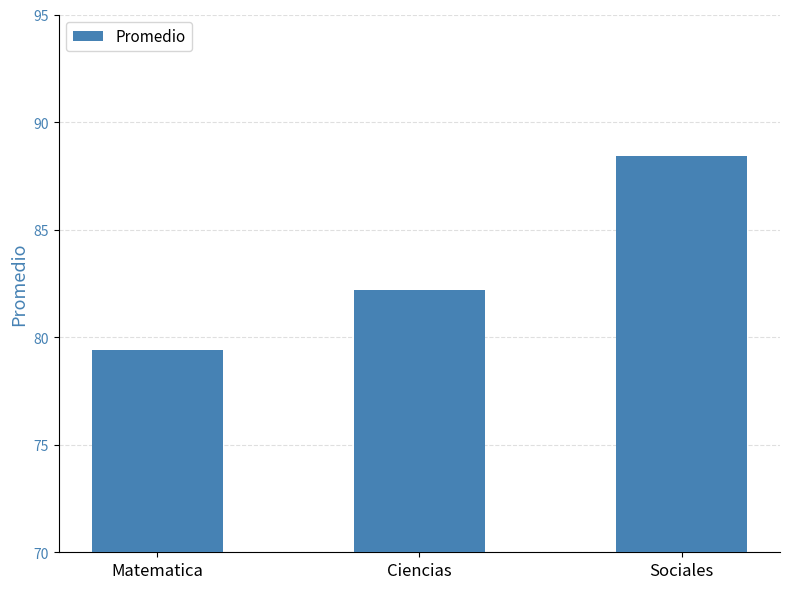

How many distinct data groups are displayed?

1